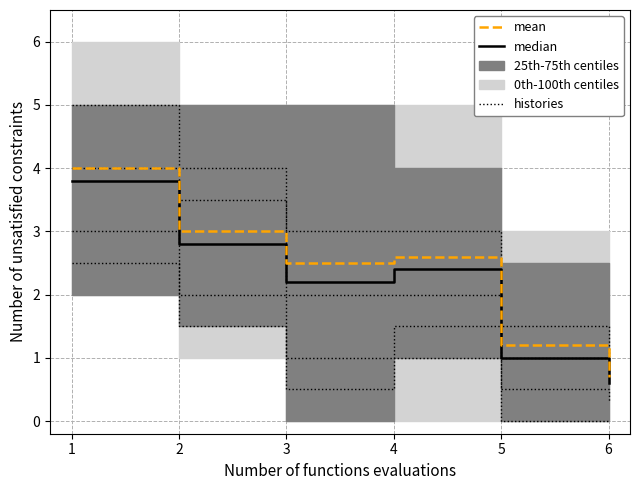

What is the total value across all series at 1?

11.8